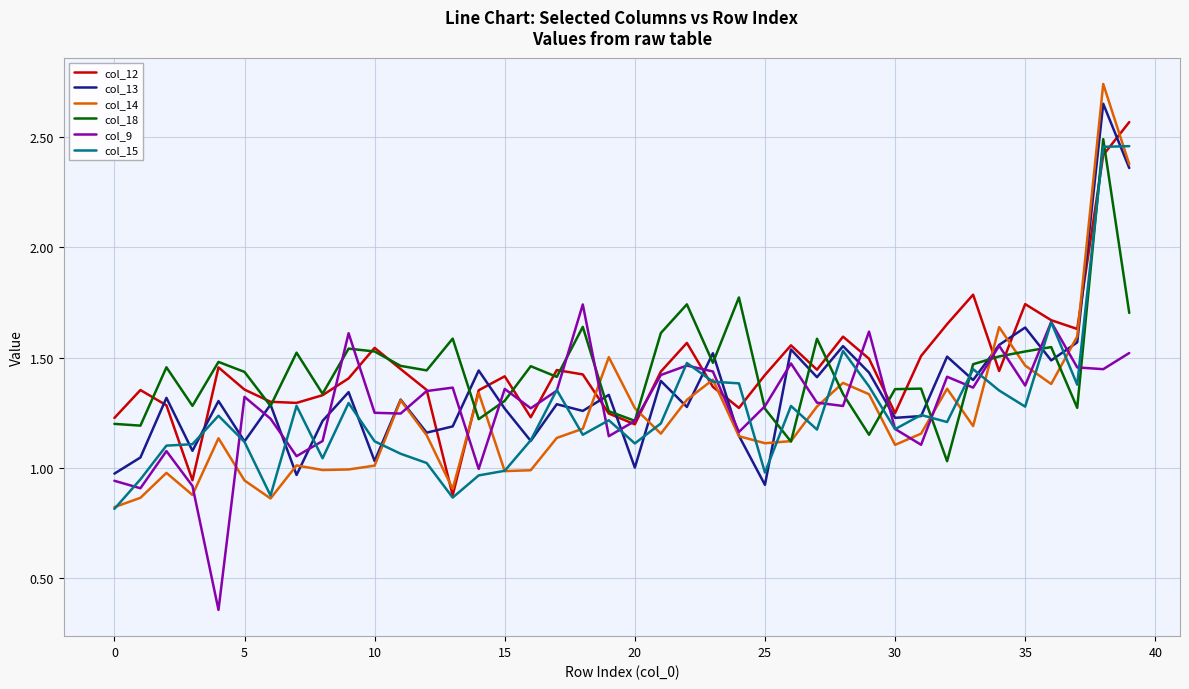

Which series has the largest range (max minus min)?

col_14